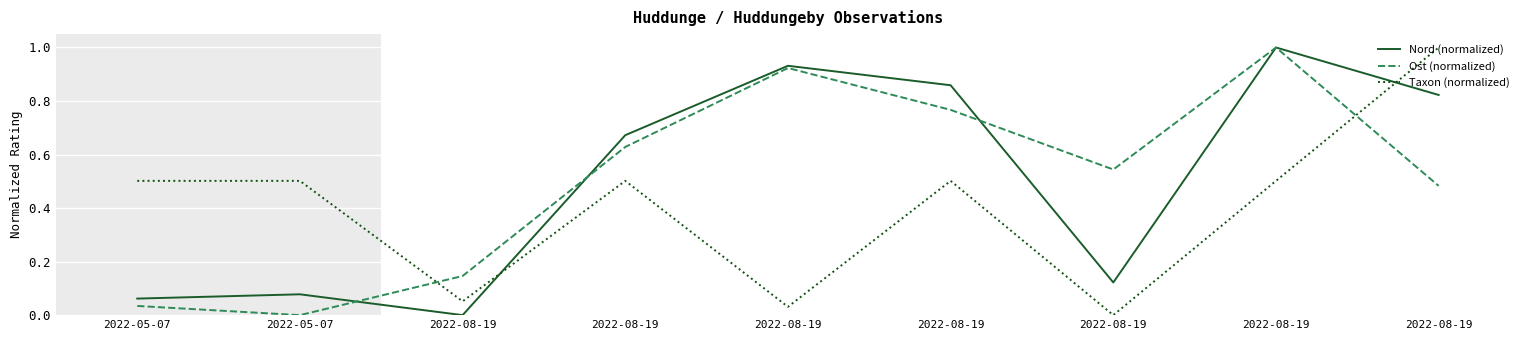

What are all the series names shown in the legend?

Nord (normalized), Ost (normalized), Taxon (normalized)